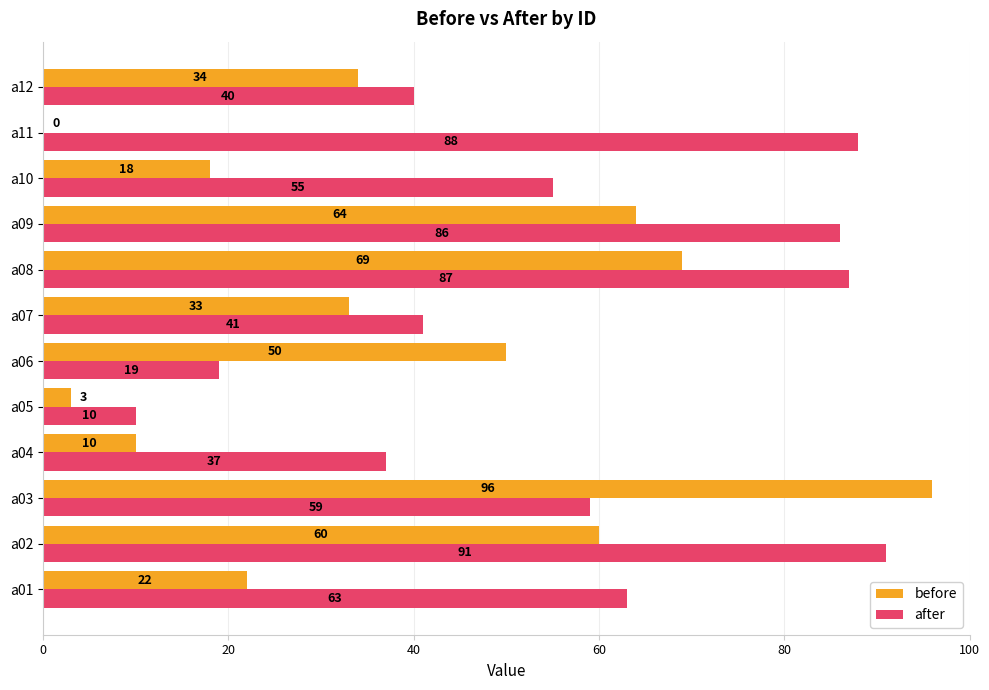

At which label does before reach its peak?

a03